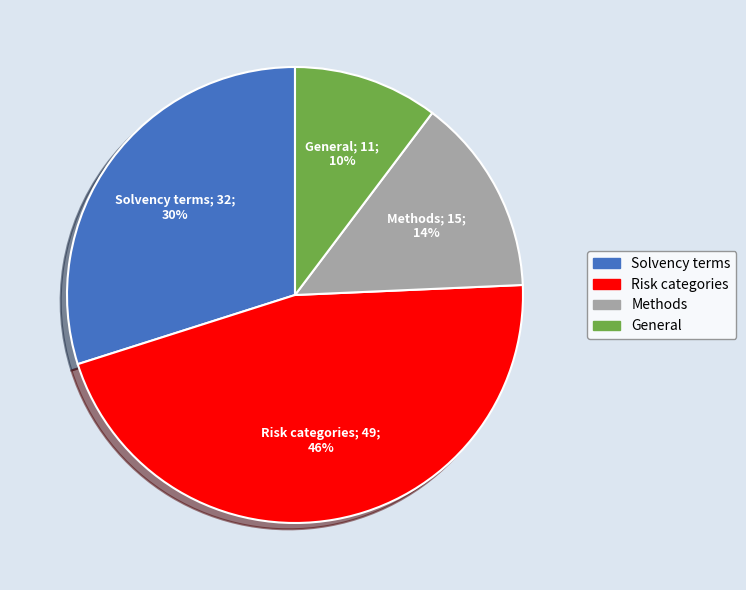

True or false: Risk categories accounts for 46% of the total.

True